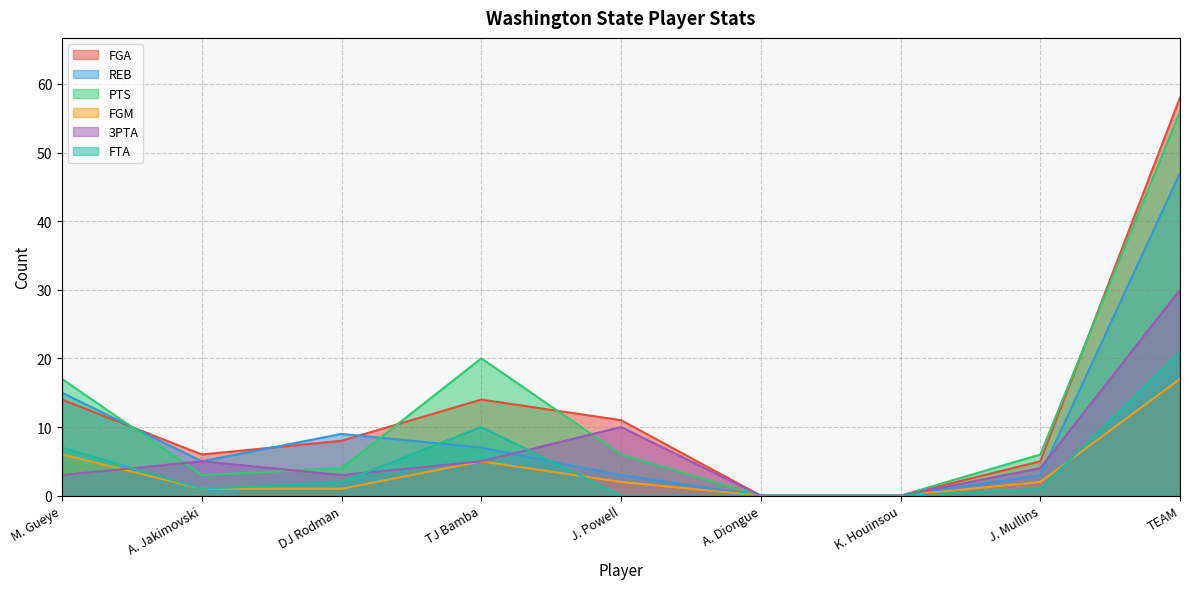

True or false: PTS and FTA cross at least once.

False